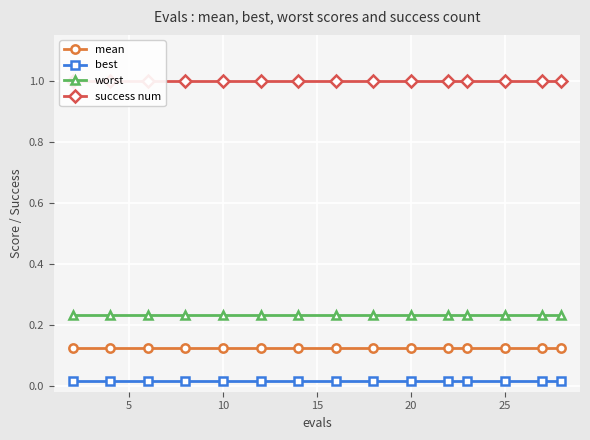

What is the sum of all worst values?

3.5